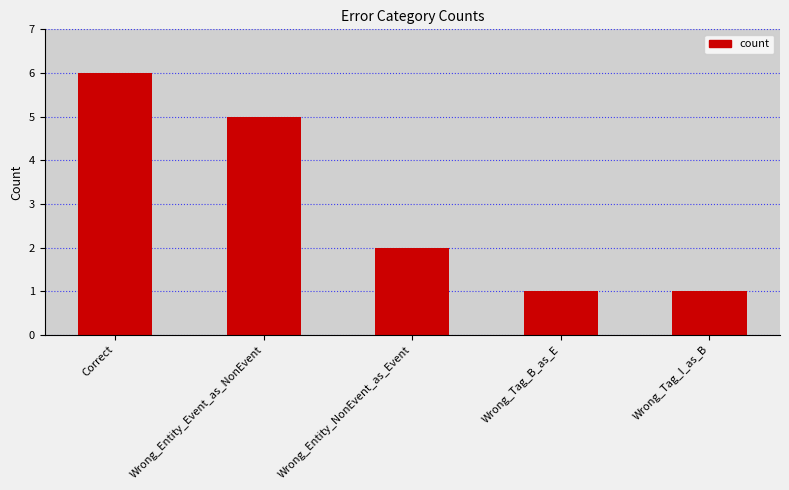

Which has a higher value, Wrong_Entity_NonEvent_as_Event or Wrong_Tag_I_as_B?

Wrong_Entity_NonEvent_as_Event